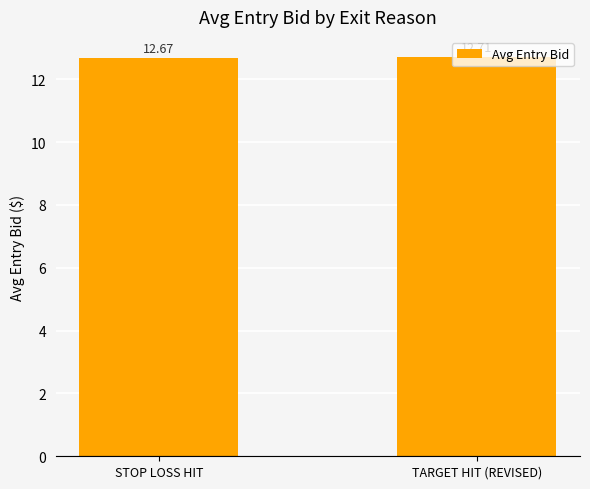

Rank the categories by value from highest to lowest.

TARGET HIT (REVISED), STOP LOSS HIT